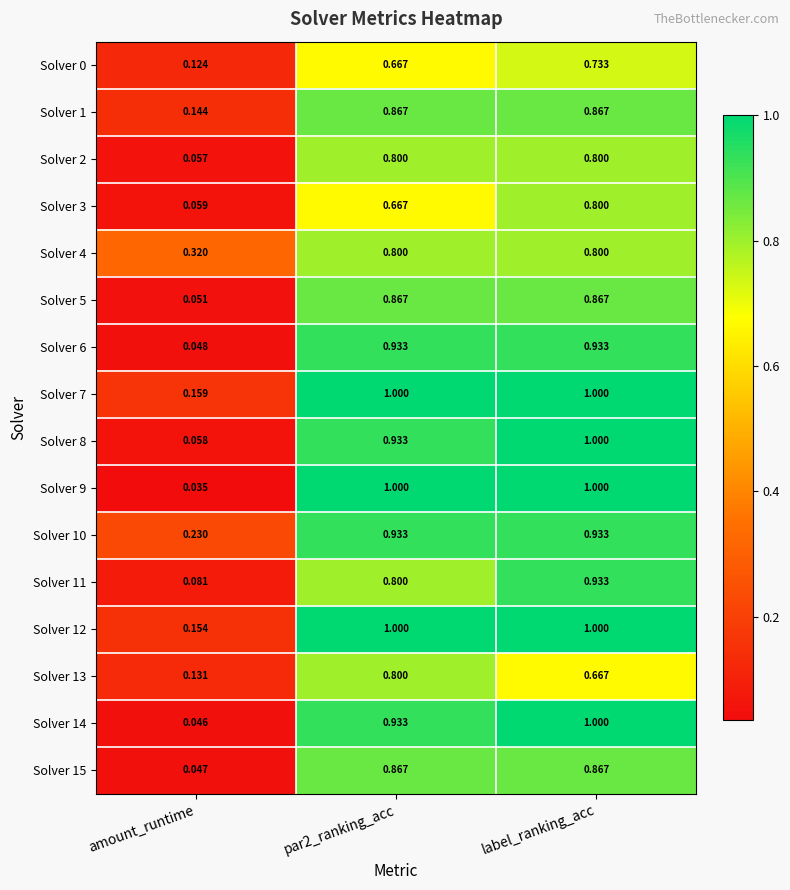

At which label is Solver 9 closest to 0?

amount_runtime